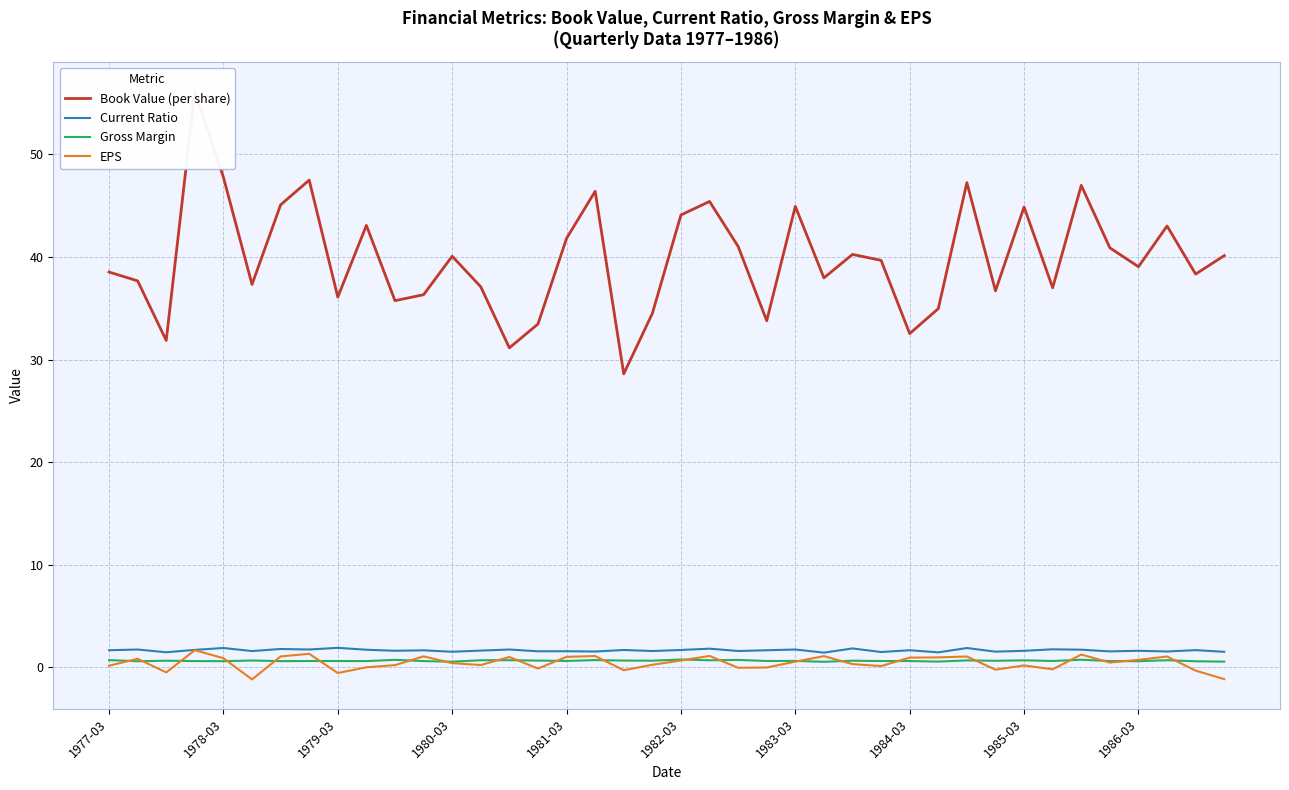

How many series are shown in this chart?

4